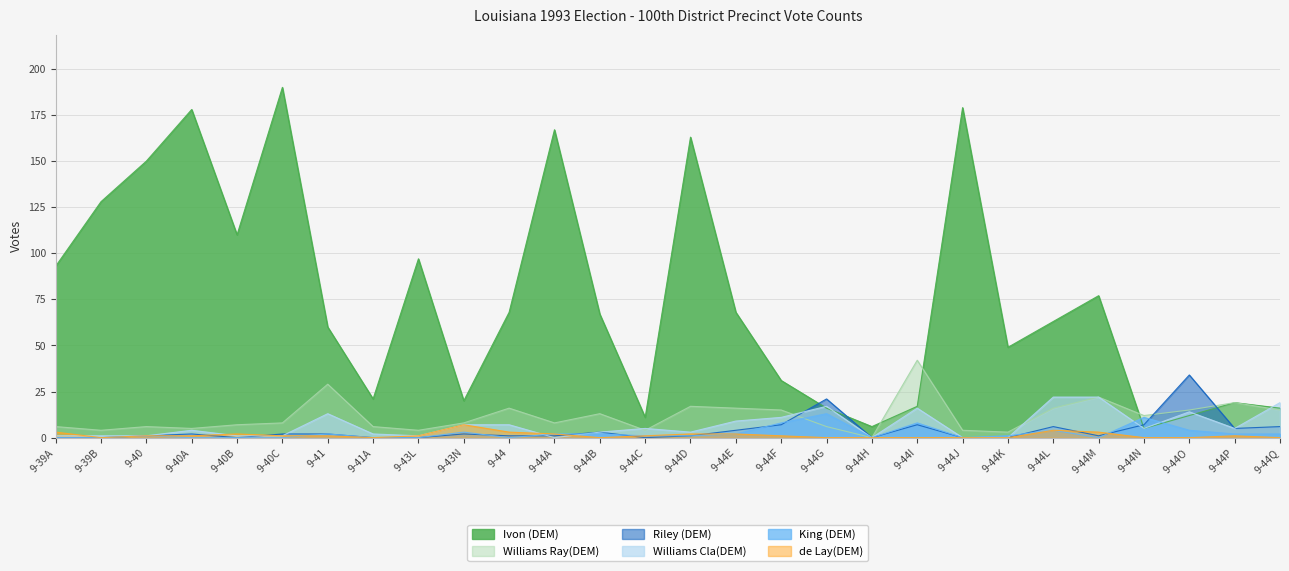

How many interior local peaks does the de Lay(DEM) series have?

4